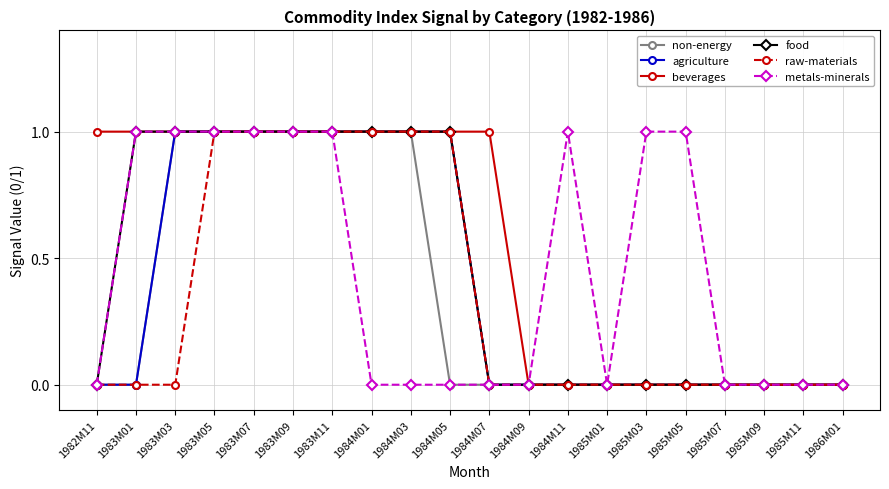

The food series shows 1 at 1984M01. True or false?

True